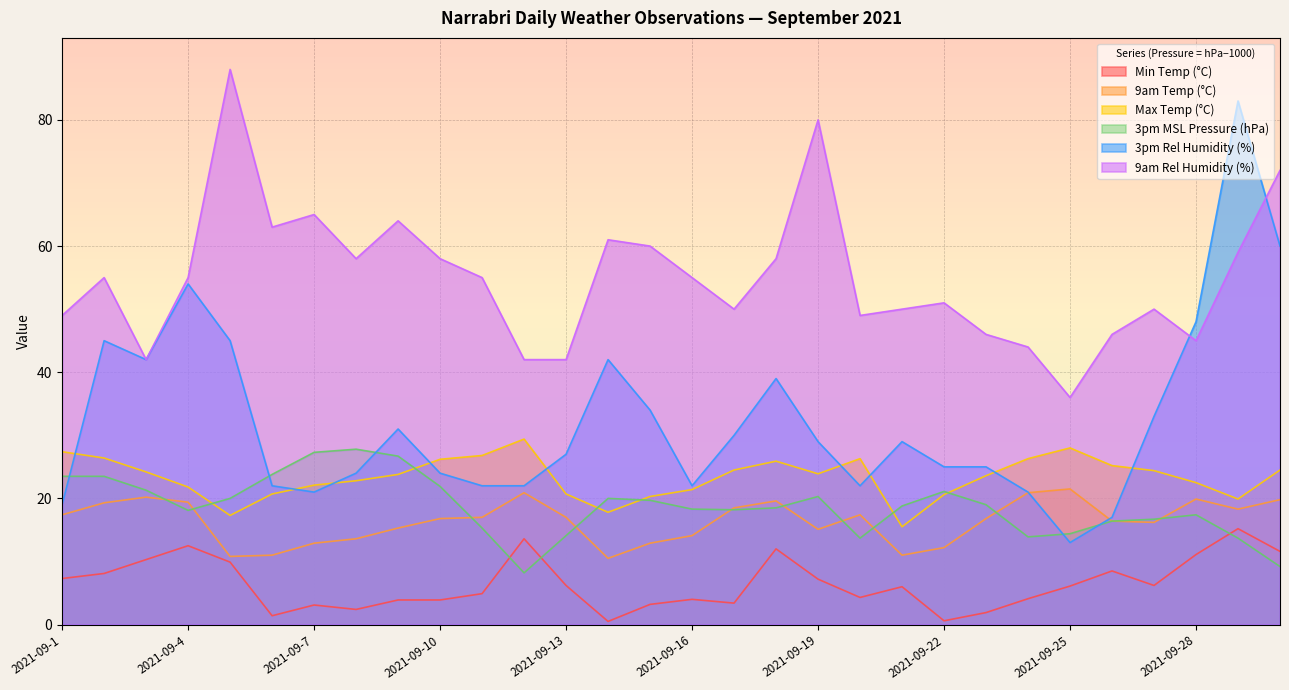

At which category does 3pm Rel Humidity (%) reach its first local peak?

2021-09-2